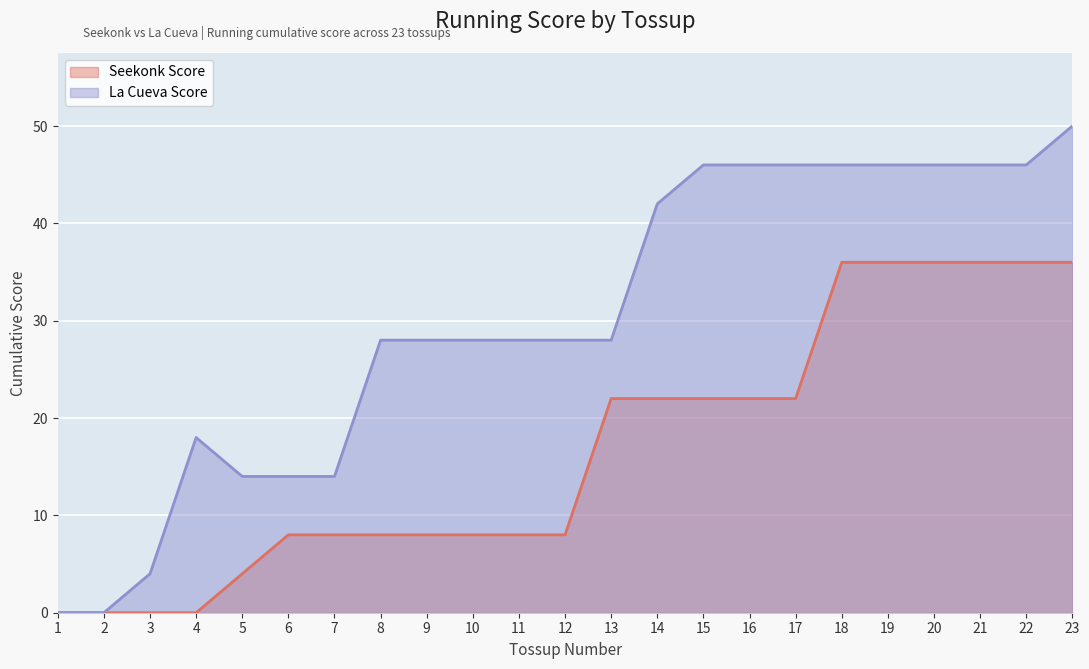

The La Cueva Score series shows 4 at 3. True or false?

True